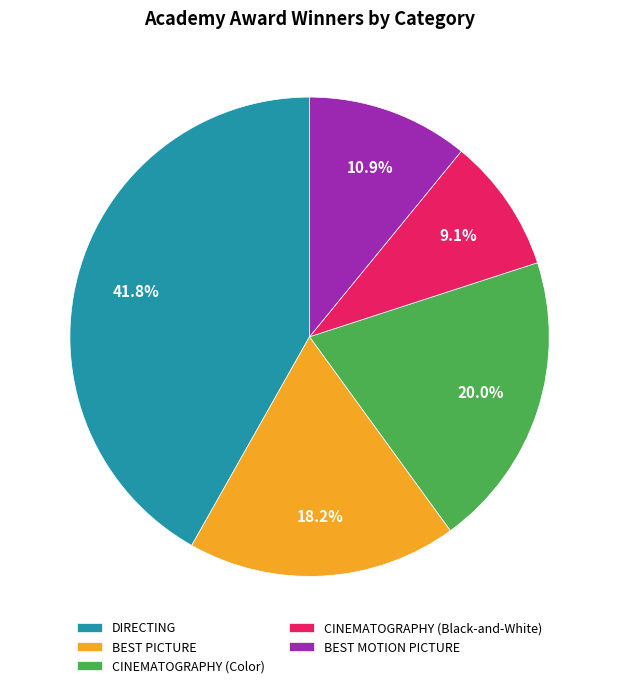

Is BEST PICTURE the majority of the pie?

No